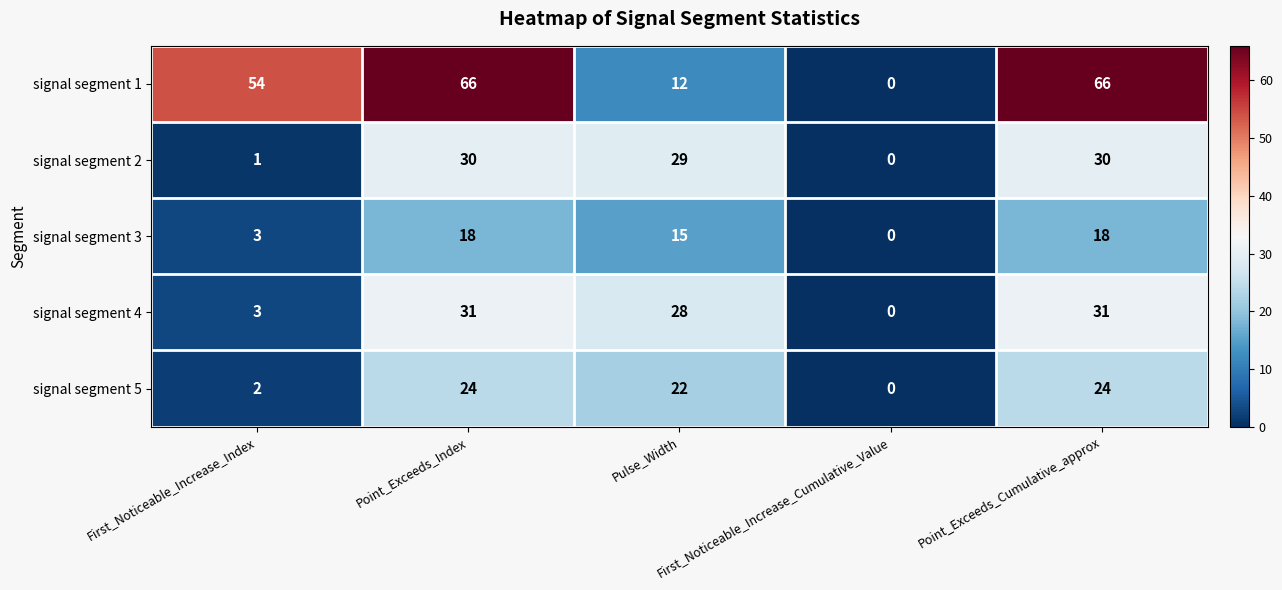

How many data points does each series have?

5